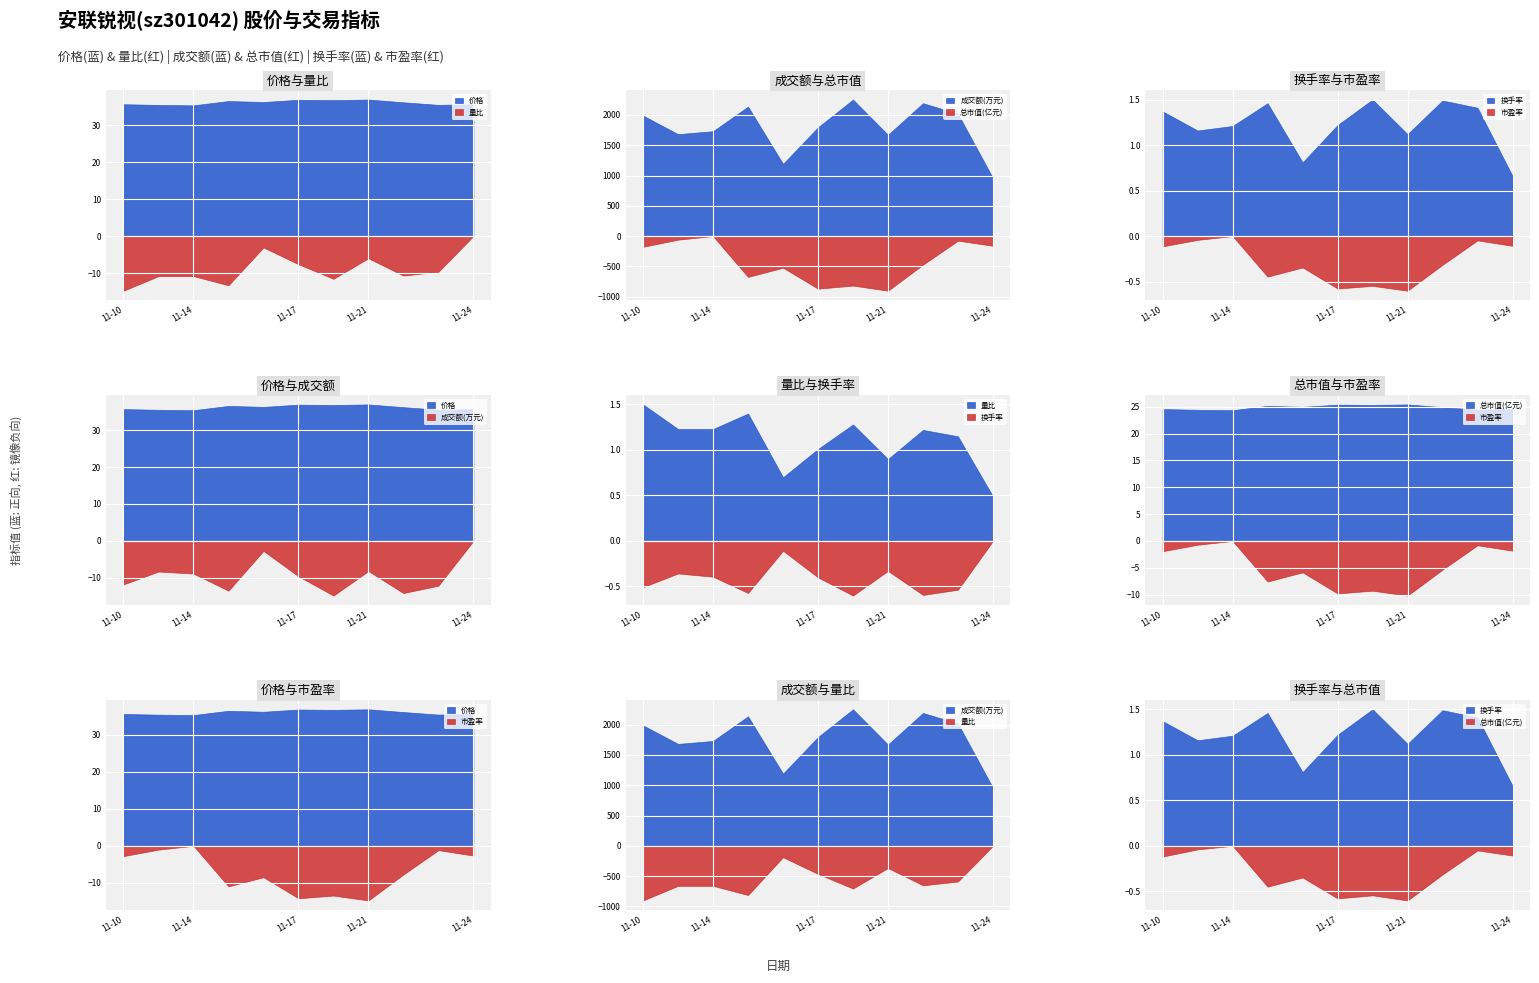

How many values in the 量比 series are below 1?

3